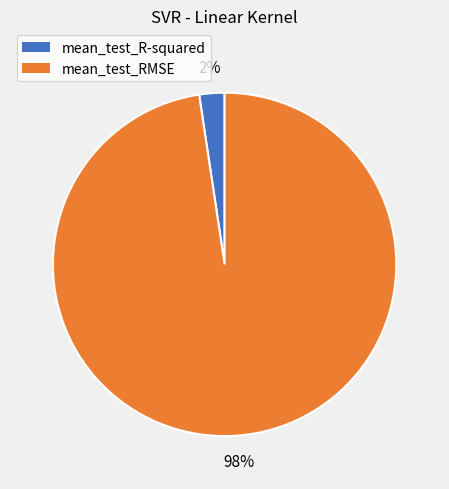

To the nearest percent, what is the combined percentage of mean_test_R-squared and mean_test_RMSE?

100%